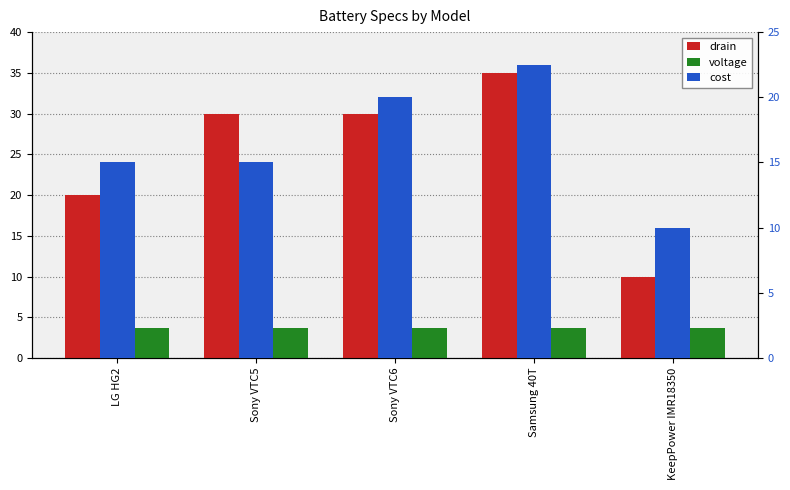

What is the difference between the maximum and minimum values in the drain series?

25.0